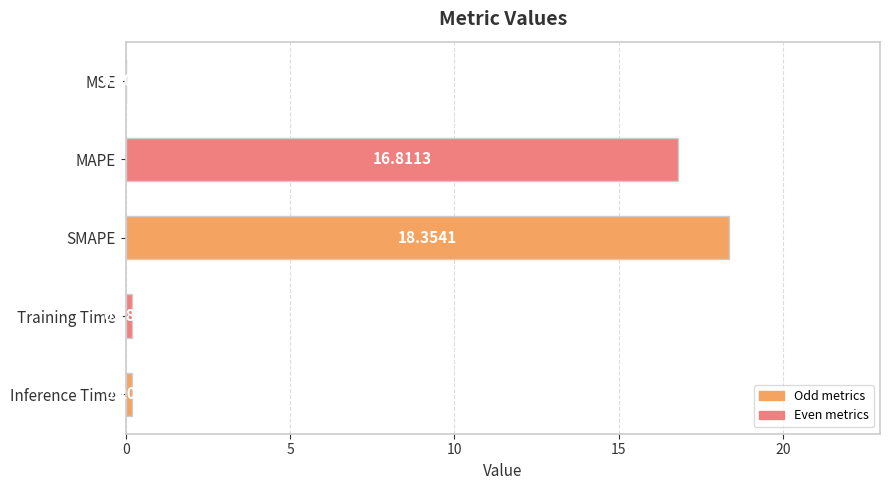

Which has a higher value, MAPE or Inference Time?

MAPE